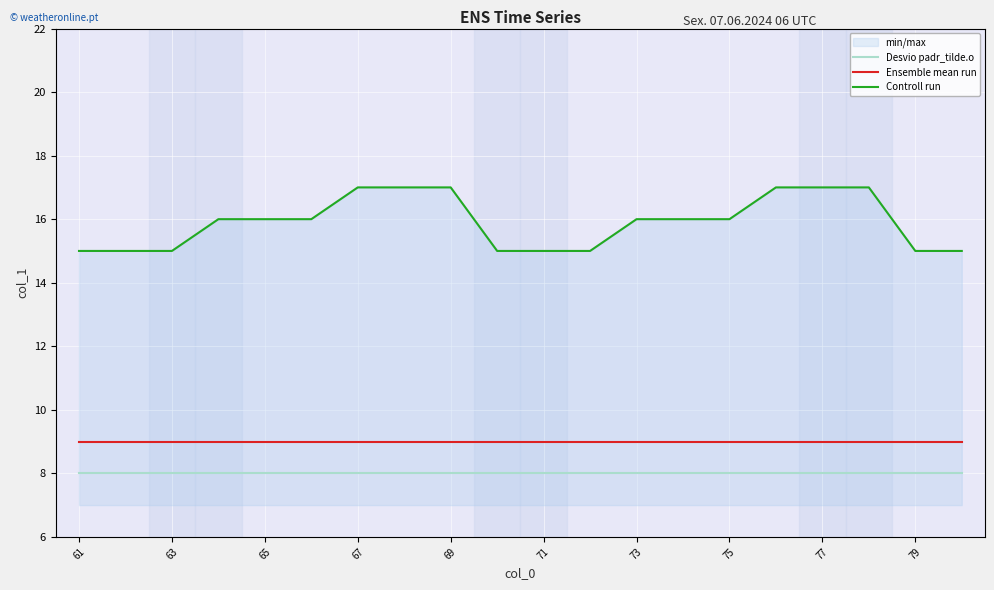

Is this an area chart (filled region under the line)?

No